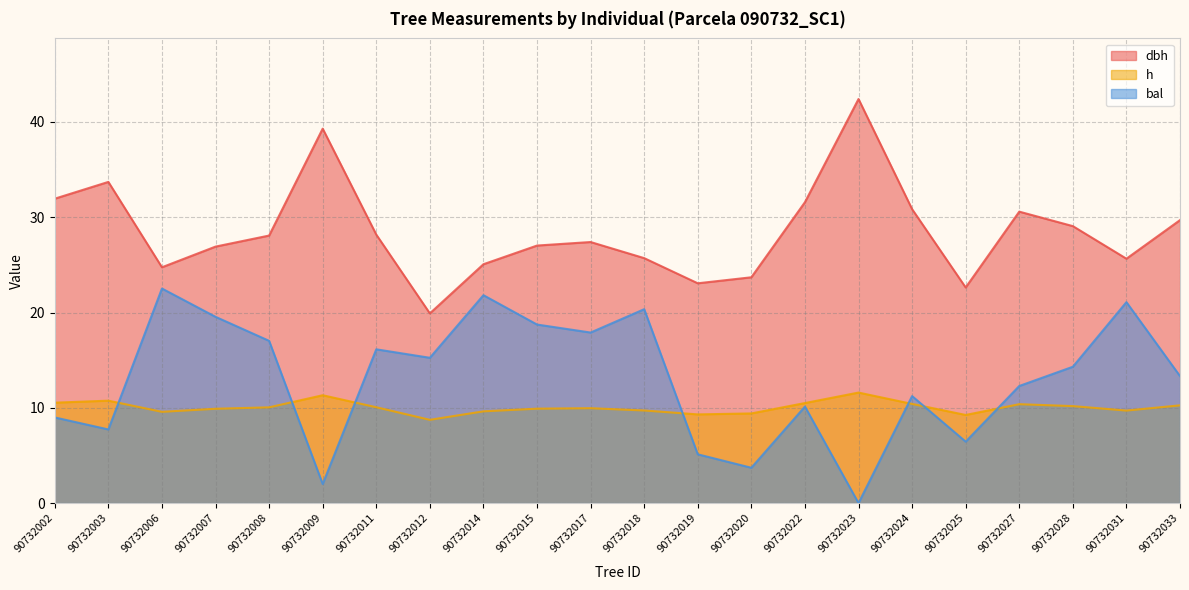

What are all the series names shown in the legend?

dbh, h, bal